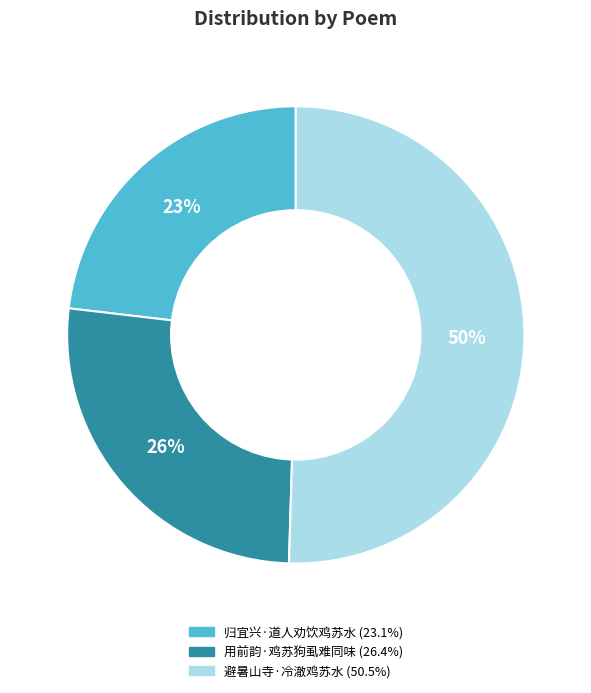

To the nearest percent, what percentage of the pie is 用前韵·鸡苏狗虱难同味?

26%